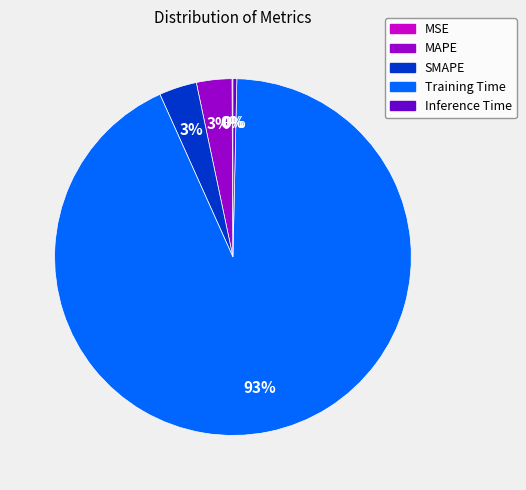

Is it true that Inference Time is 0% of the pie?

True